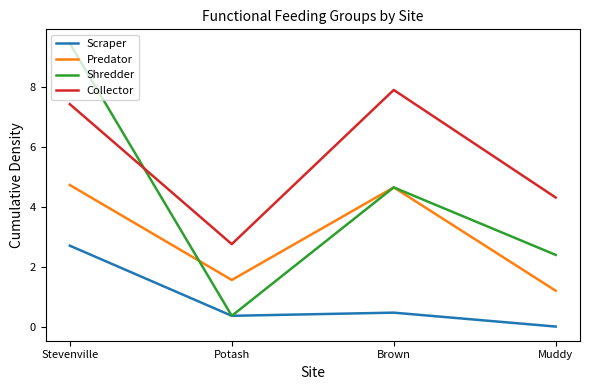

Which series has the largest total across all categories?

Collector